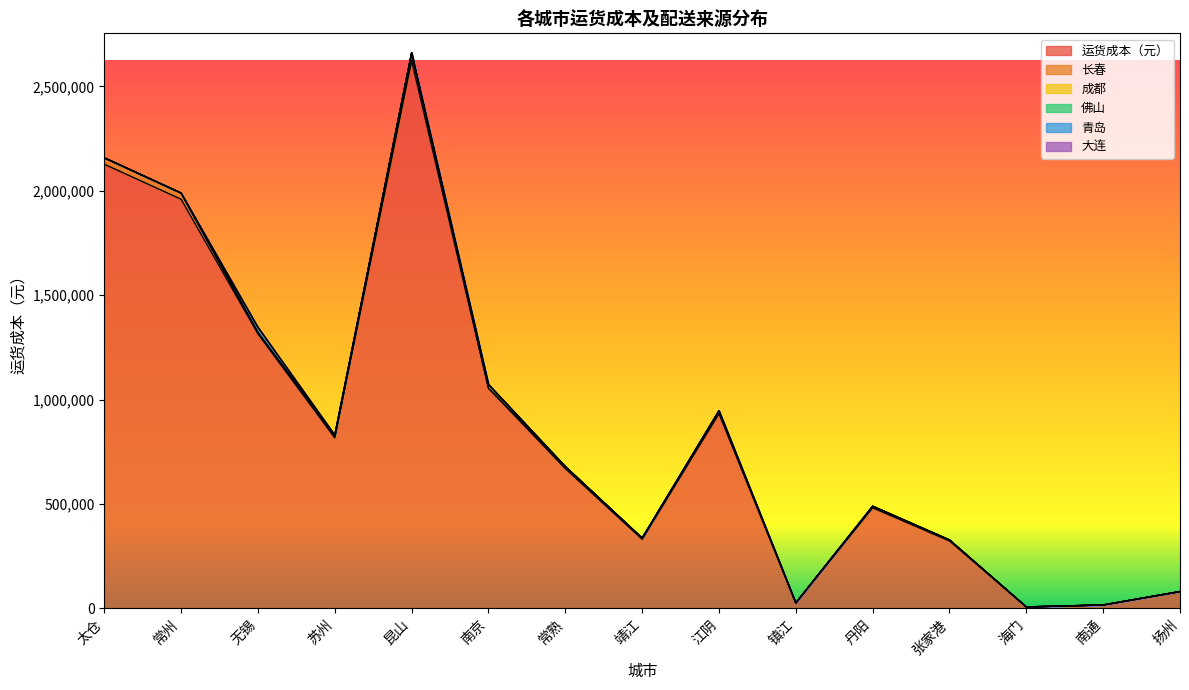

True or false: 运货成本（元） has a value of 817480.8 at 苏州.

True